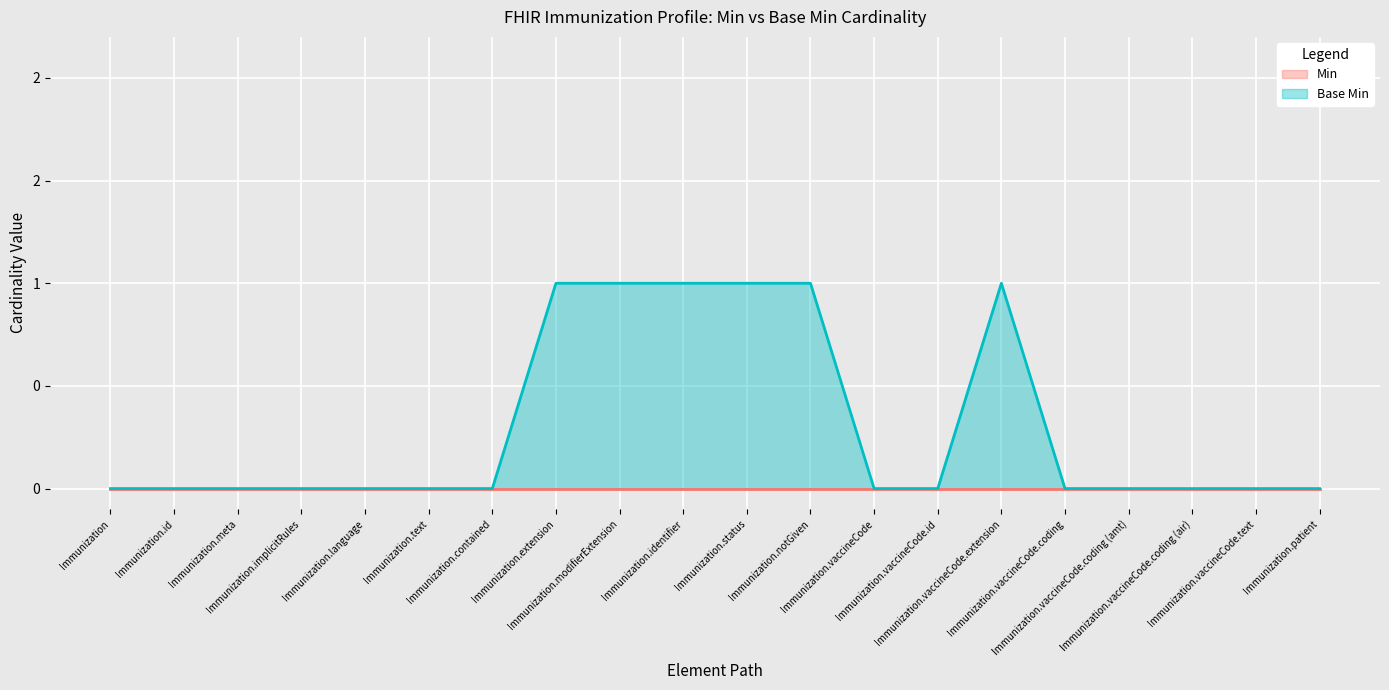

Does the chart display data point markers on the line(s)?

No